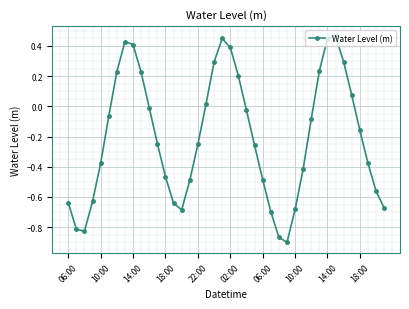

True or false: the data has more than 2 interior local peaks.

True